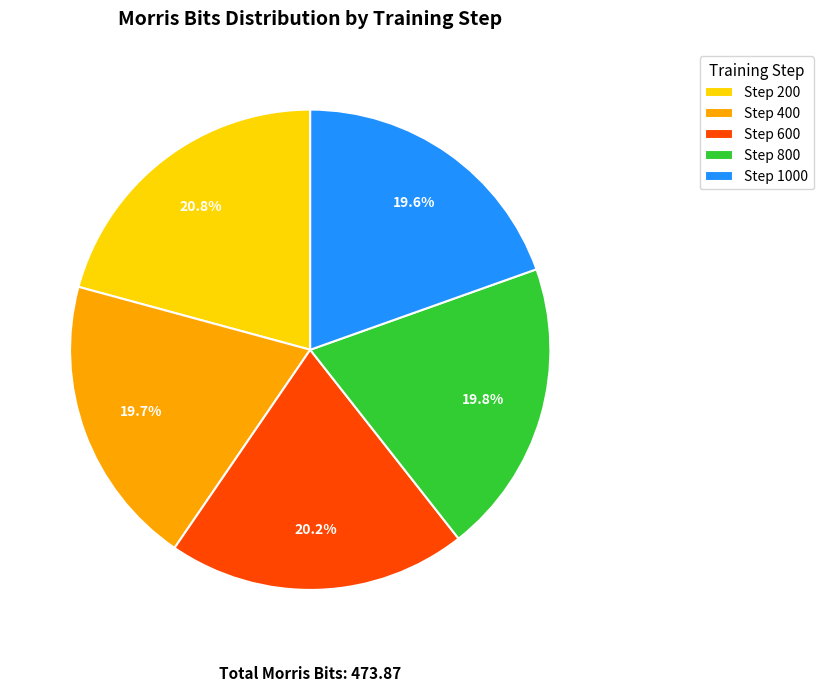

How many slices are in this pie chart?

5